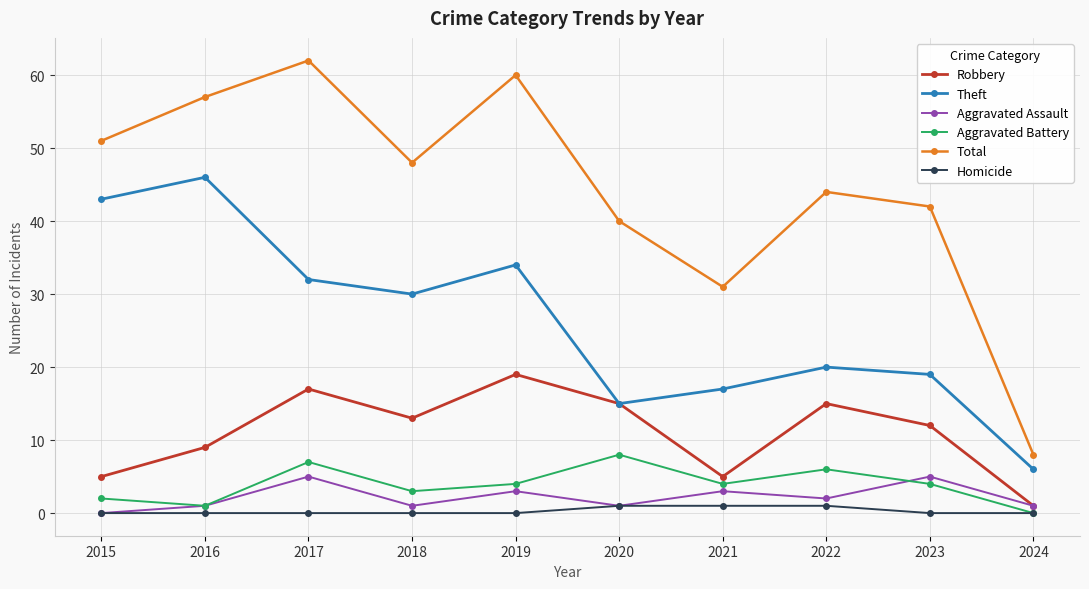

Count the number of data series in this chart.

6